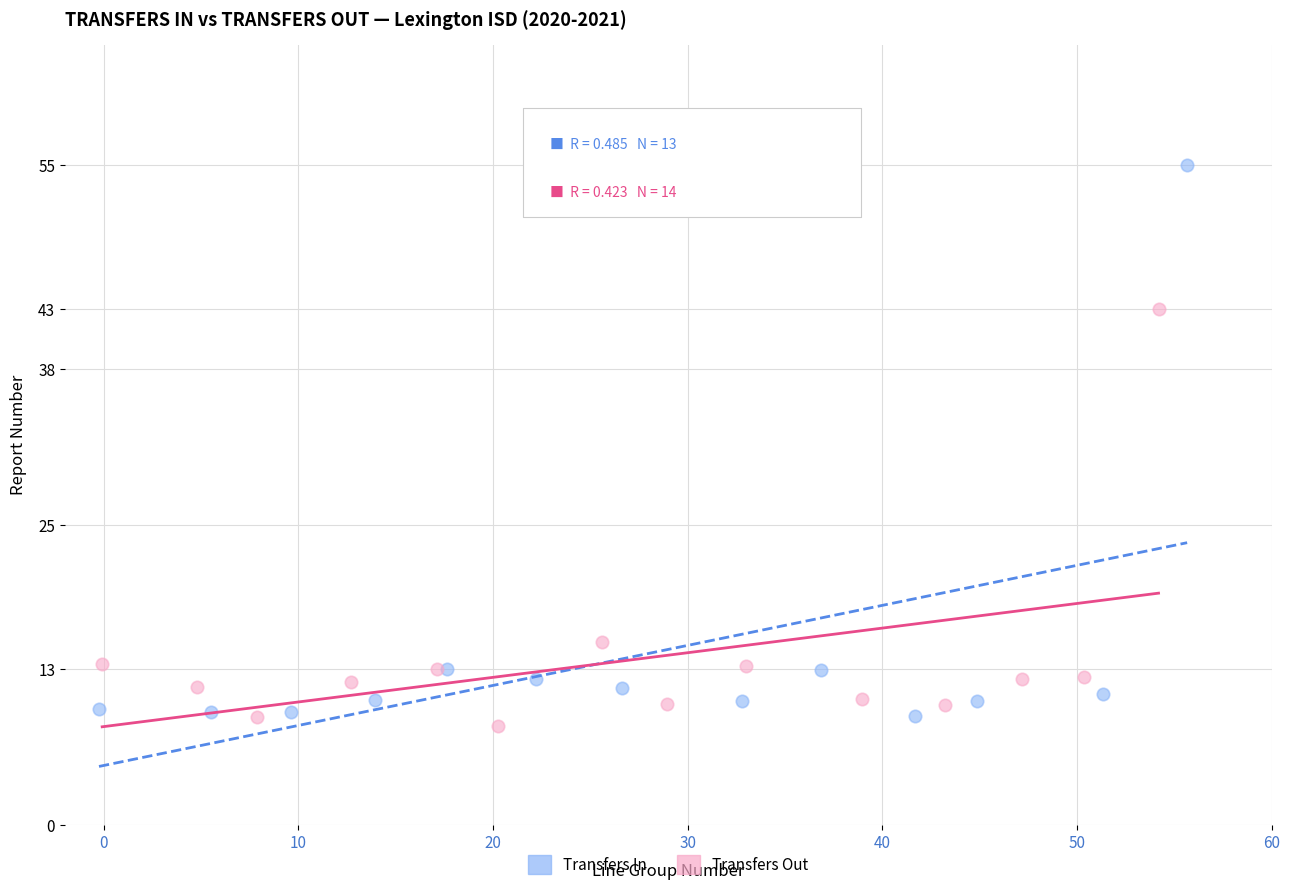

Which series contains the highest Y value?

Transfers In